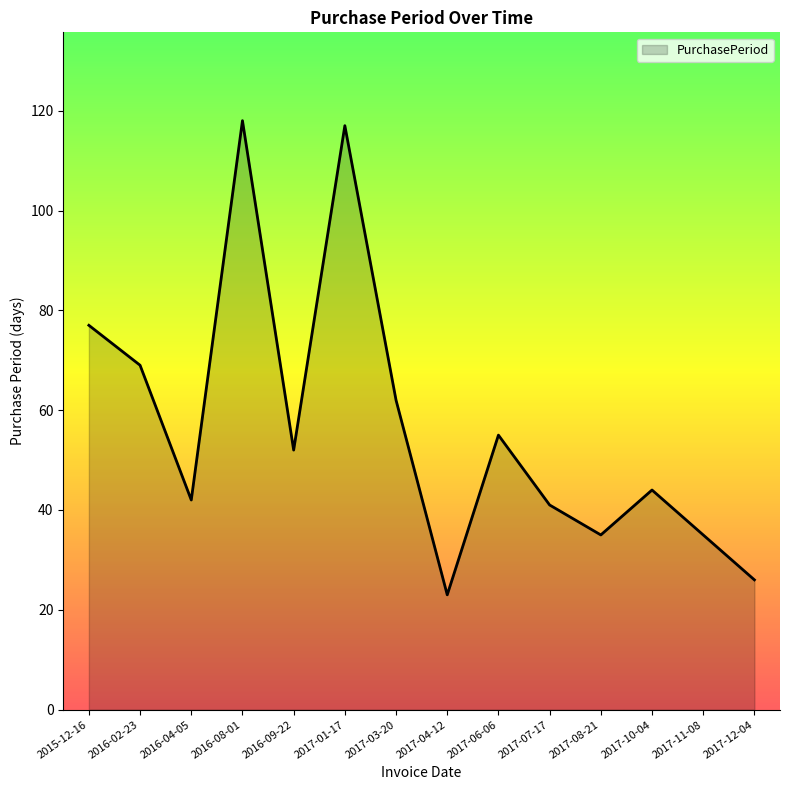

Does the chart display data point markers on the line(s)?

No